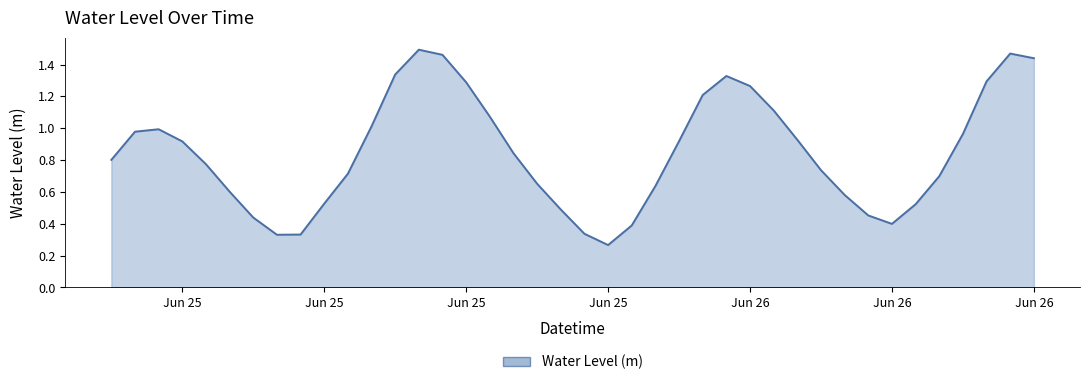

How many lines are shown in the chart?

1